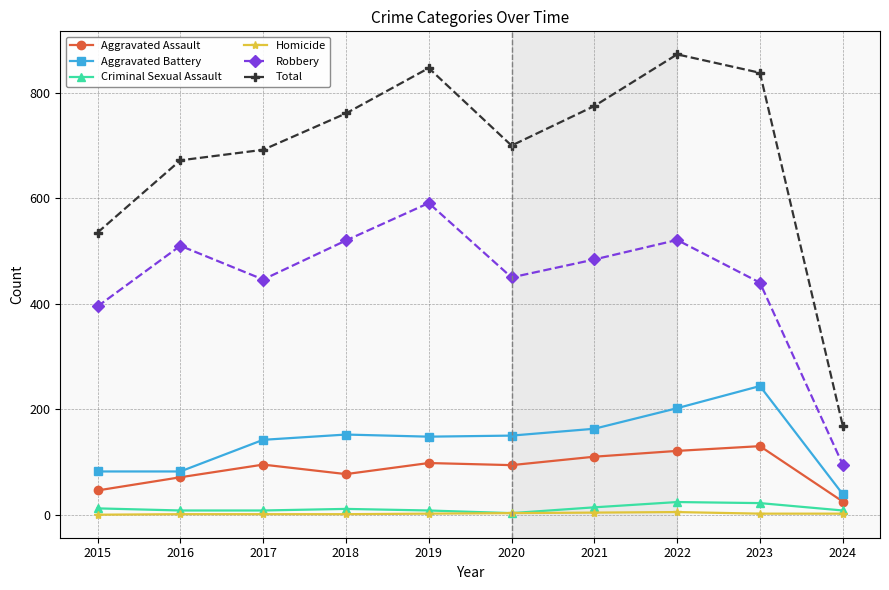

What is the value of the Total point at the 7th from the left?

775